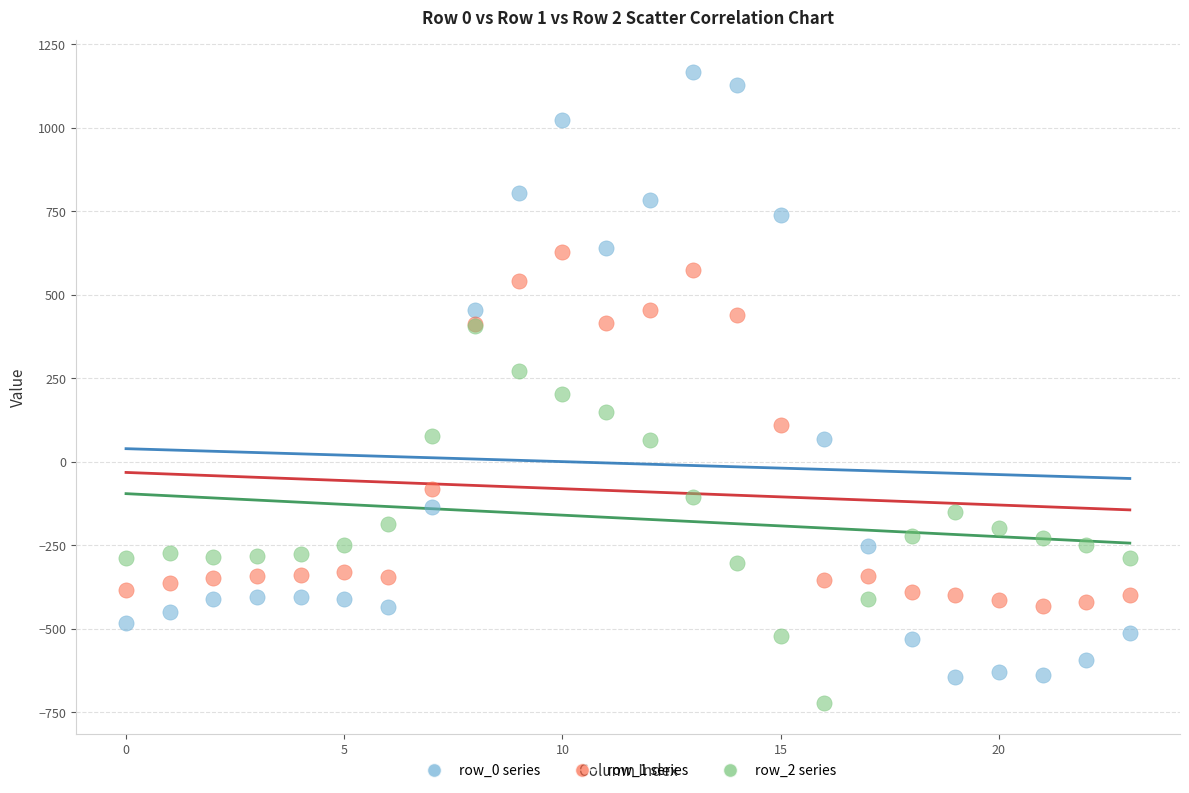

Which series reaches the maximum Y coordinate?

row_0 series